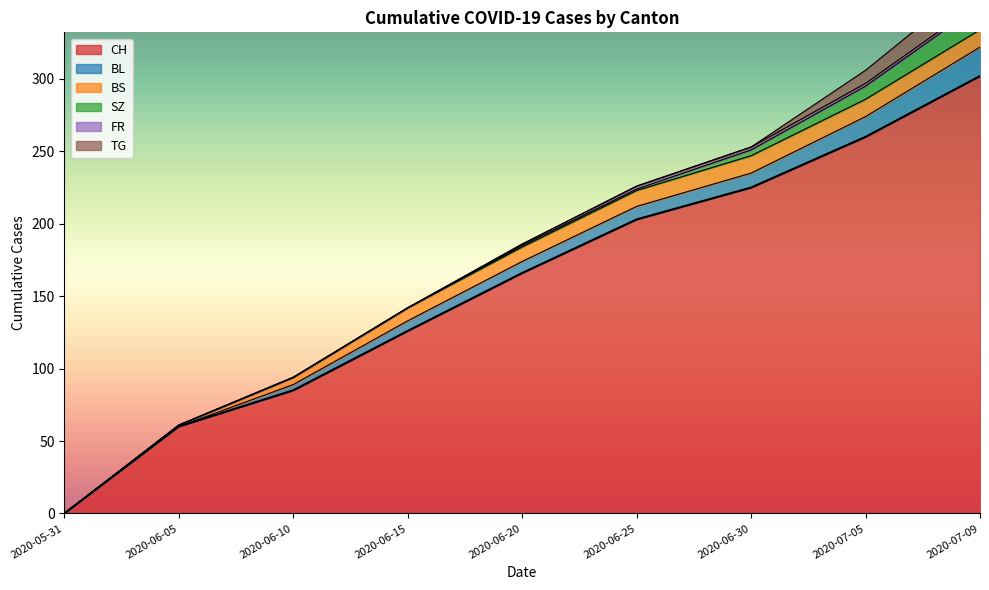

Is the value of TG at 2020-07-09 greater than the value of CH at 2020-07-05?

No